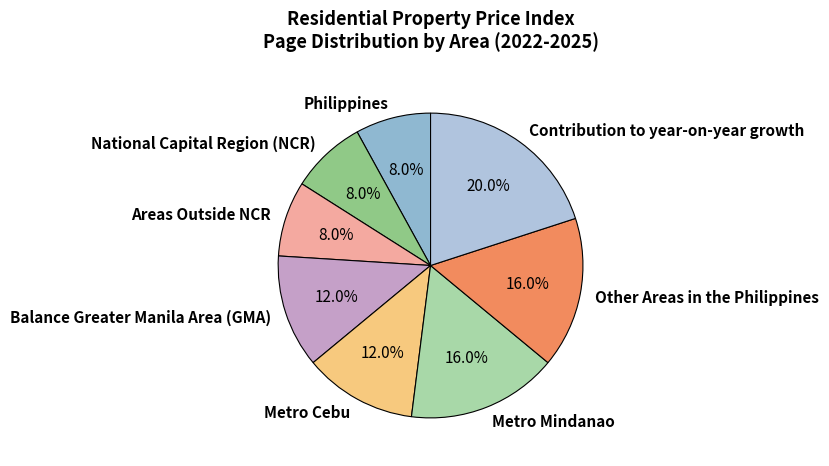

Which slice is the largest?

Contribution to year-on-year growth